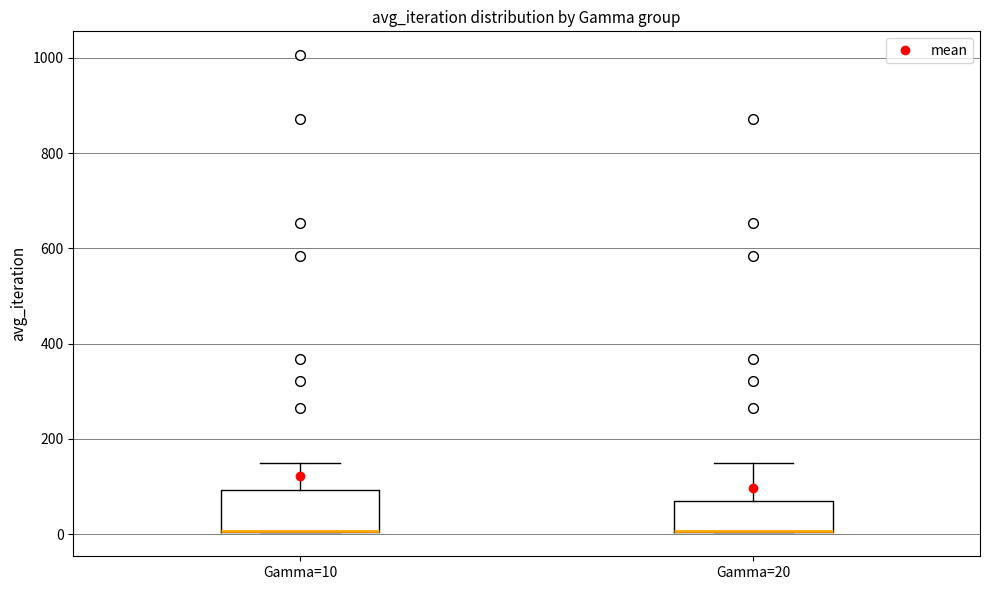

Where is the lower edge of the box for Gamma=10 on the y-axis? The values are not printed on the chart, so give them approximately, as read against the axis.

0